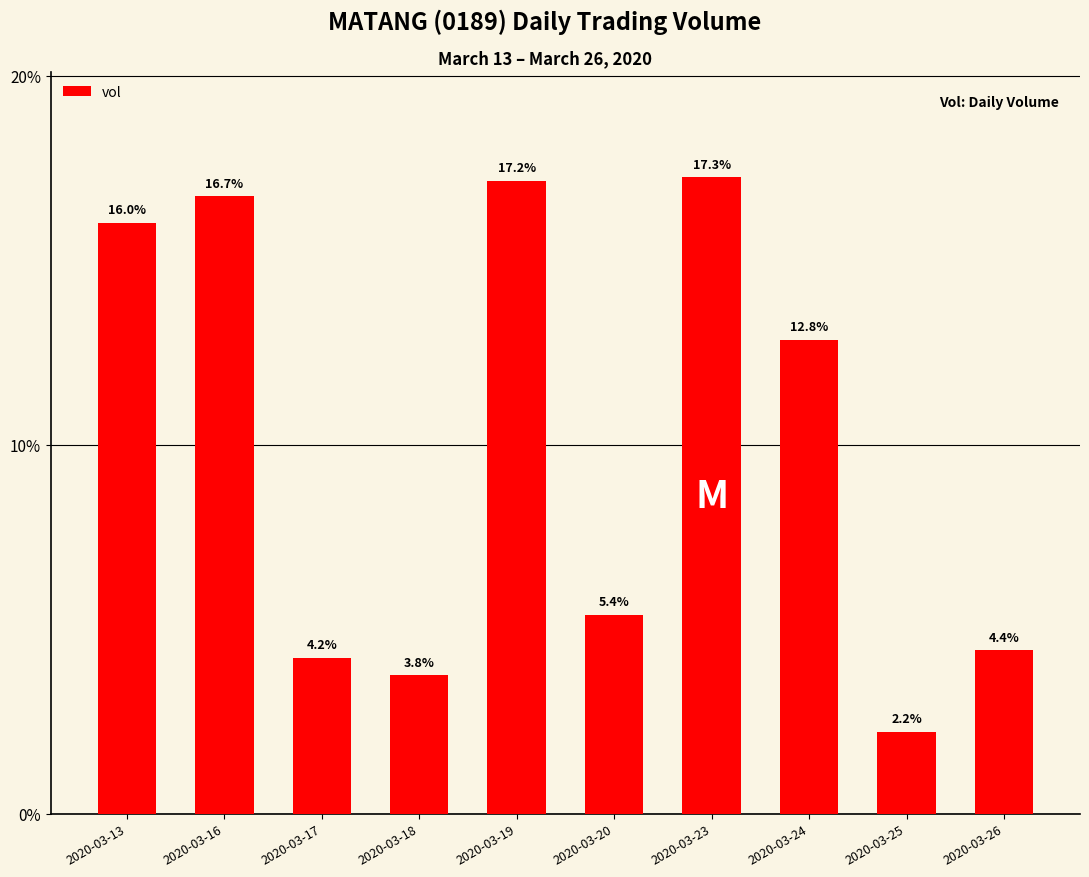

List the labels in order of value, smallest first.

2020-03-25, 2020-03-18, 2020-03-17, 2020-03-26, 2020-03-20, 2020-03-24, 2020-03-13, 2020-03-16, 2020-03-19, 2020-03-23